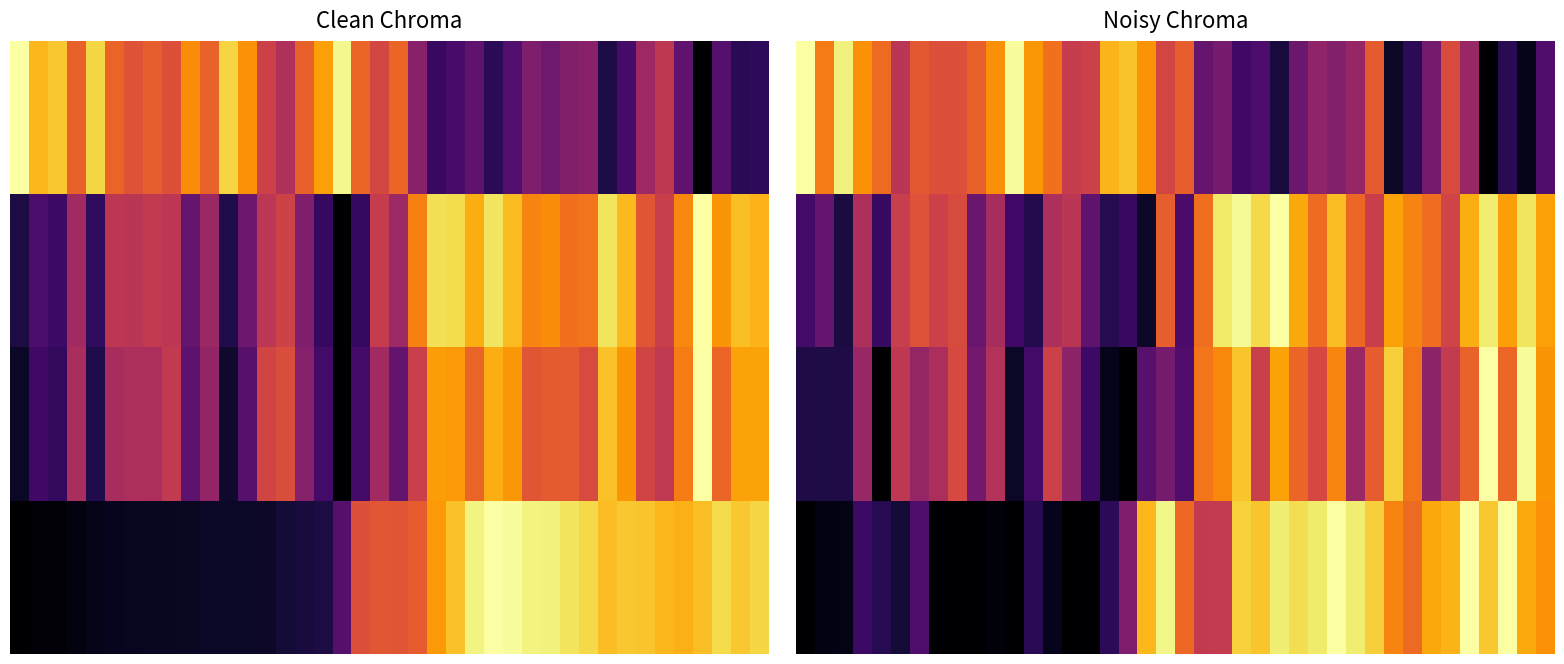

What is the greatest value displayed?

1.0